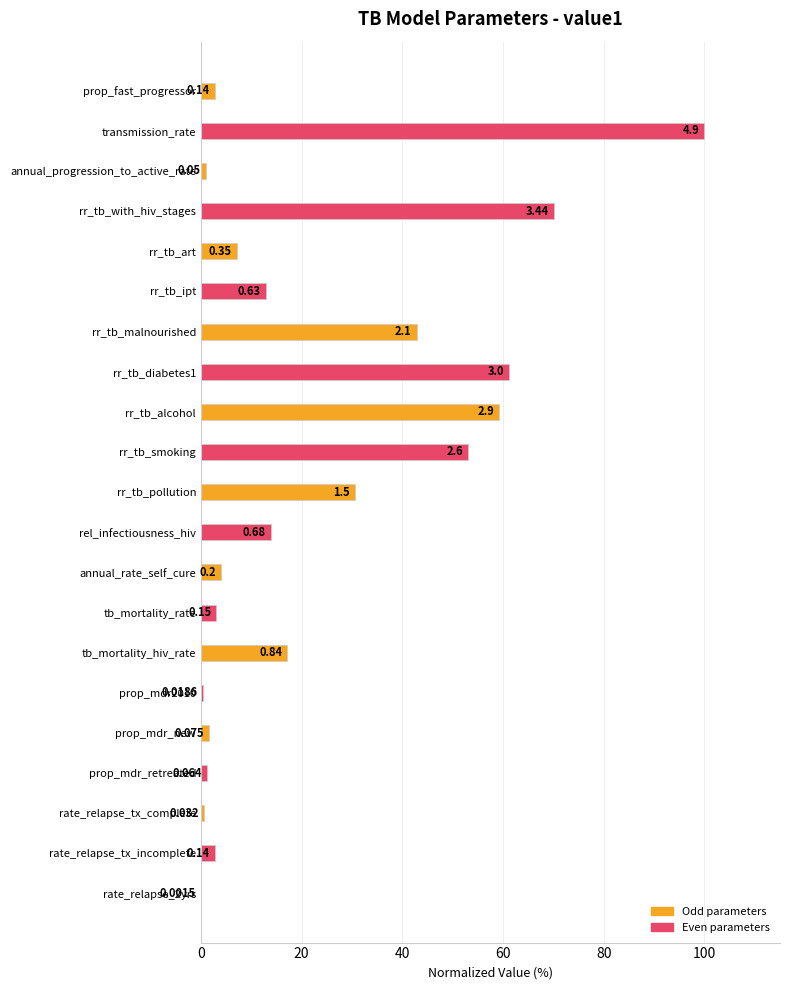

What is the maximum value shown in the chart?

100.0